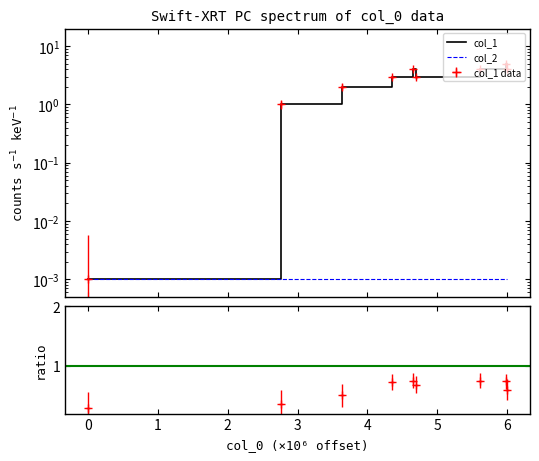

At which category does the data reach its first local peak?

1545481577